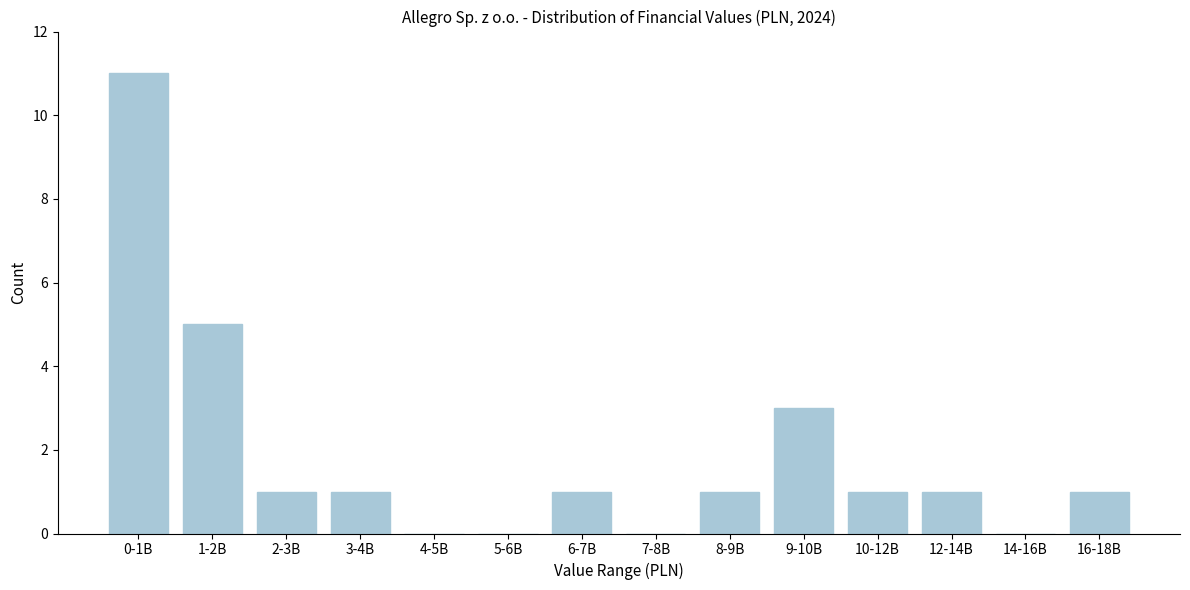

Reading left to right, list all the values displayed in this chart.

0-1B=11	1-2B=5	2-3B=1	3-4B=1	4-5B=0	5-6B=0	6-7B=1	7-8B=0	8-9B=1	9-10B=3	10-12B=1	12-14B=1	14-16B=0	16-18B=1